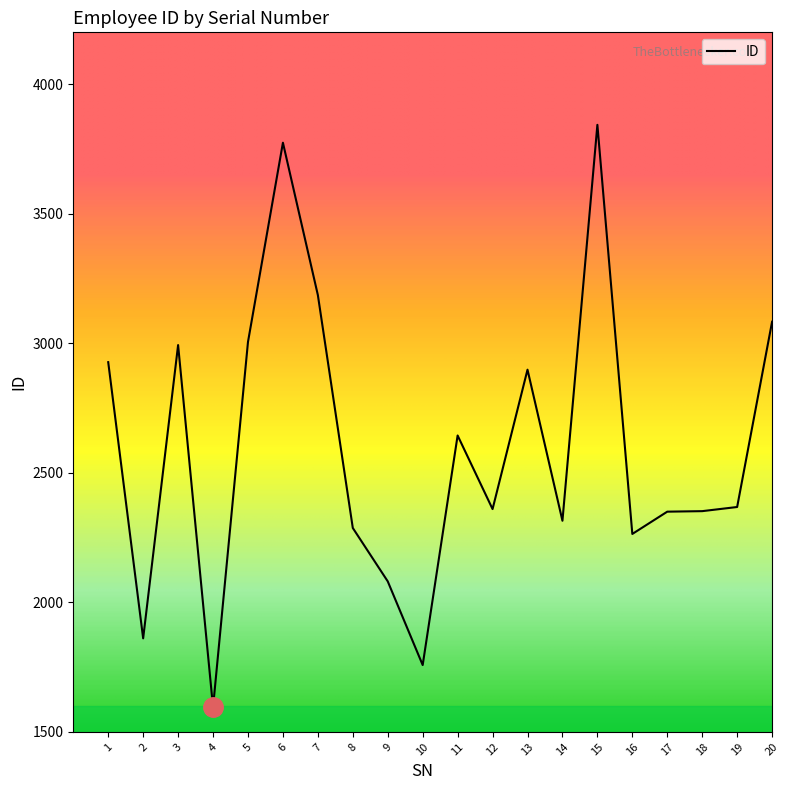

What is the greatest value displayed?

3843